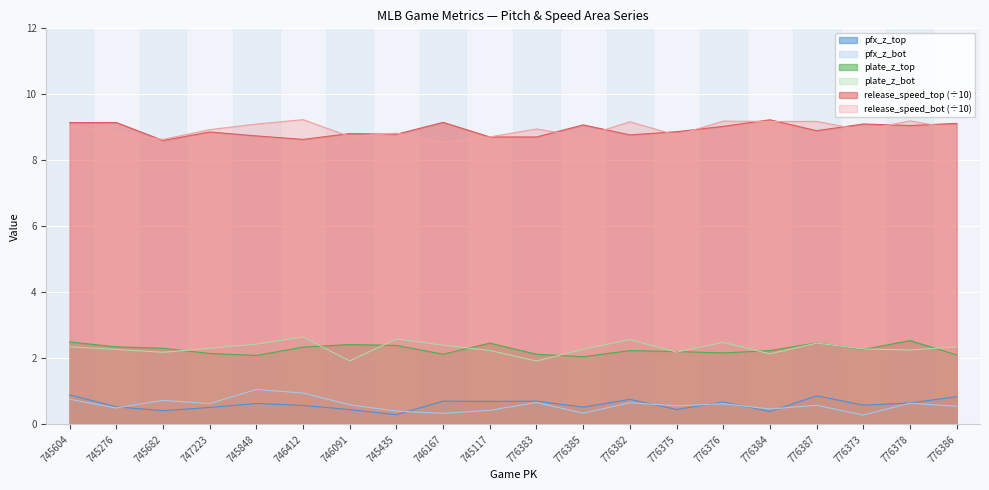

What is the value of the plate_z_bot point at the 1st from the left?

2.4